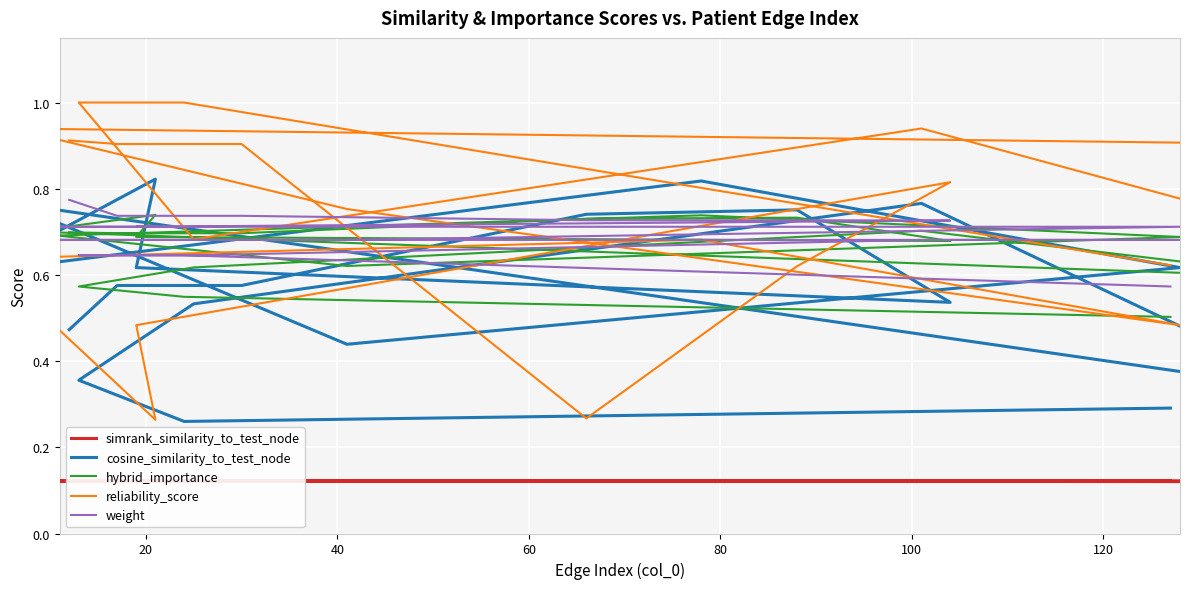

What are all the series names shown in the legend?

simrank_similarity_to_test_node, cosine_similarity_to_test_node, hybrid_importance, reliability_score, weight